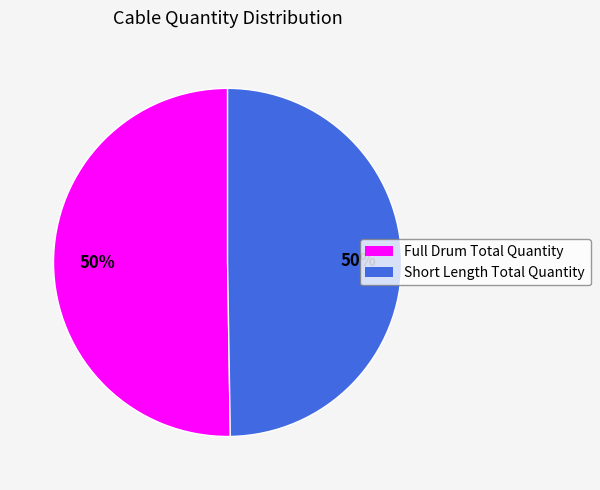

To the nearest percent, what is the combined percentage of Short Length Total Quantity and Full Drum Total Quantity?

100%